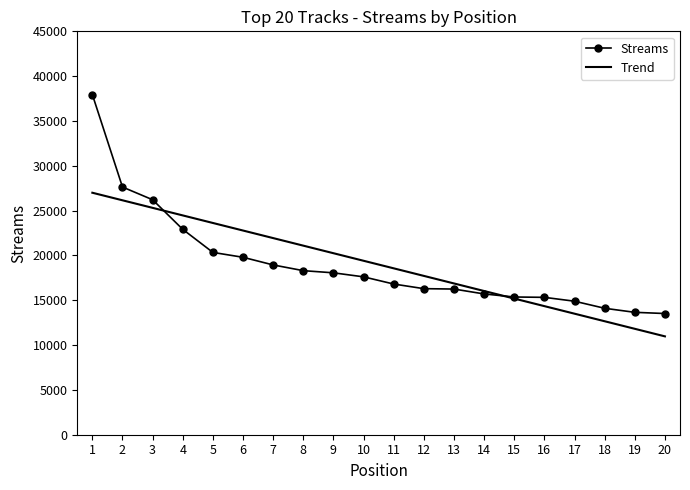

The chart shows a value of 18061 at 9. True or false?

True